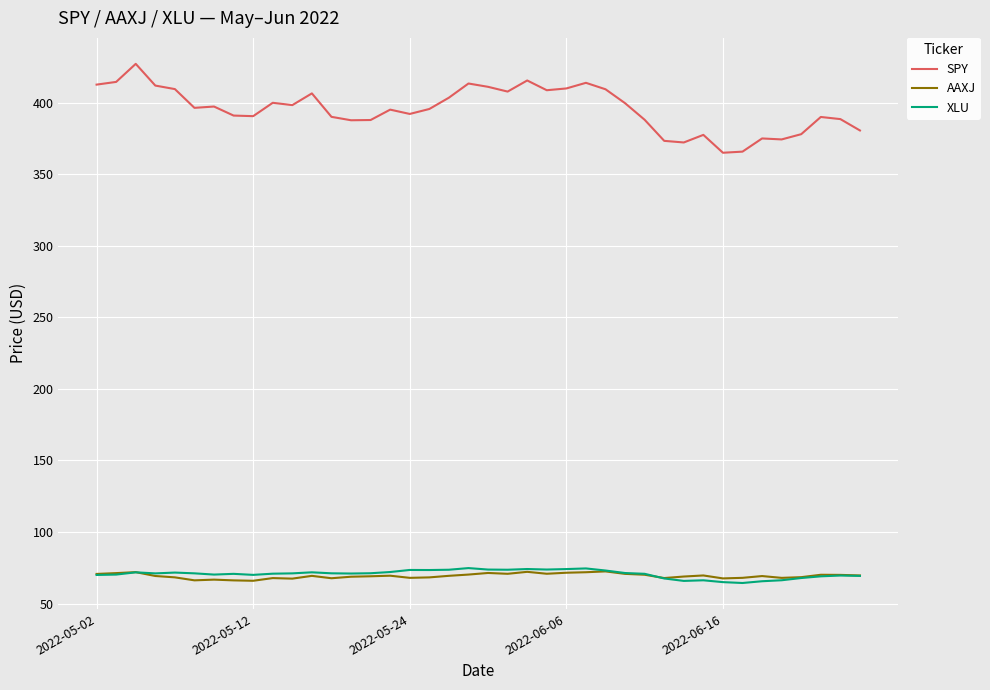

Which series has the largest range (max minus min)?

SPY